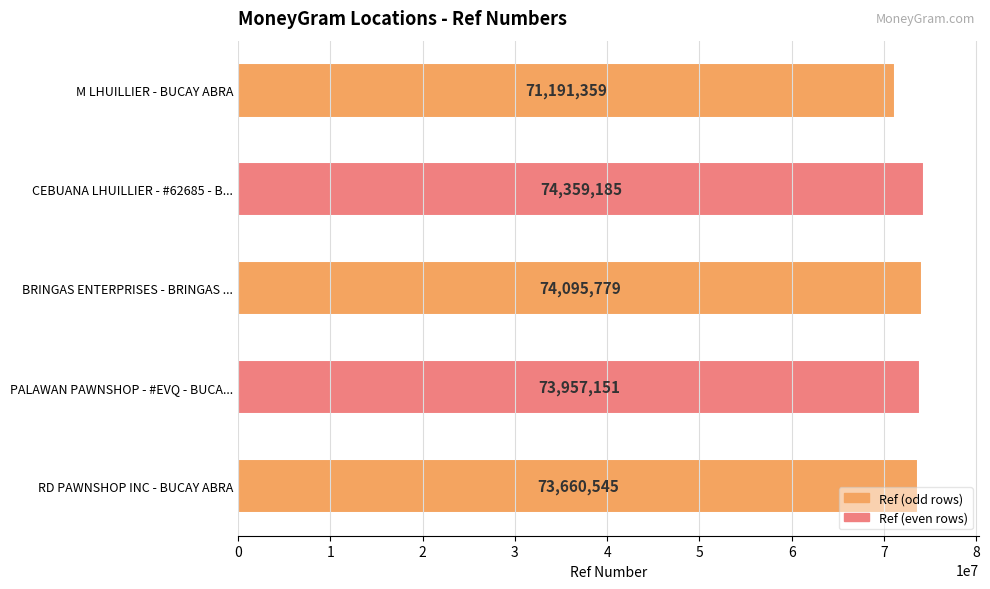

Where is the data nearest to the value 72775272?

RD PAWNSHOP INC - BUCAY ABRA